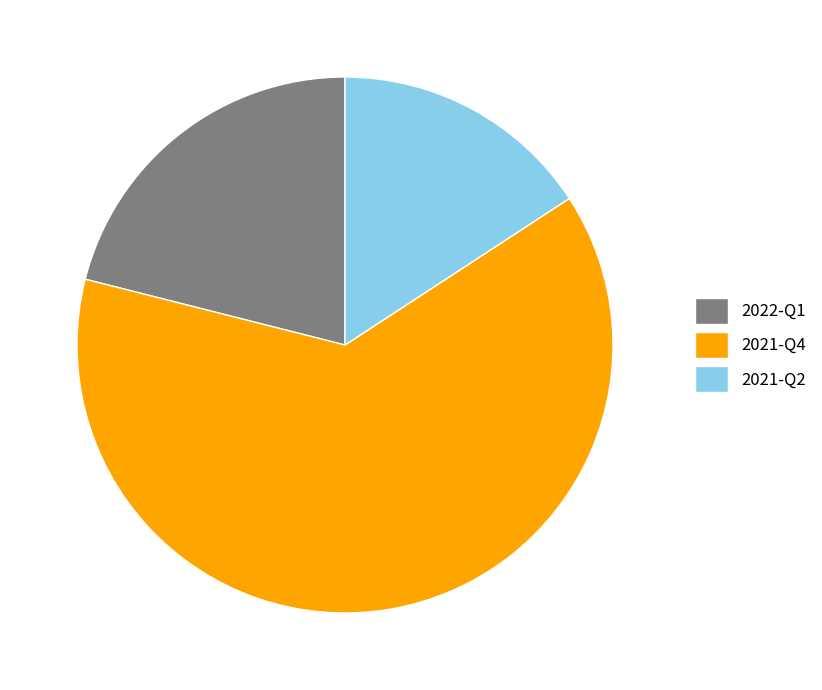

Is the sum of 2021-Q4 and 2021-Q2 greater than half?

Yes